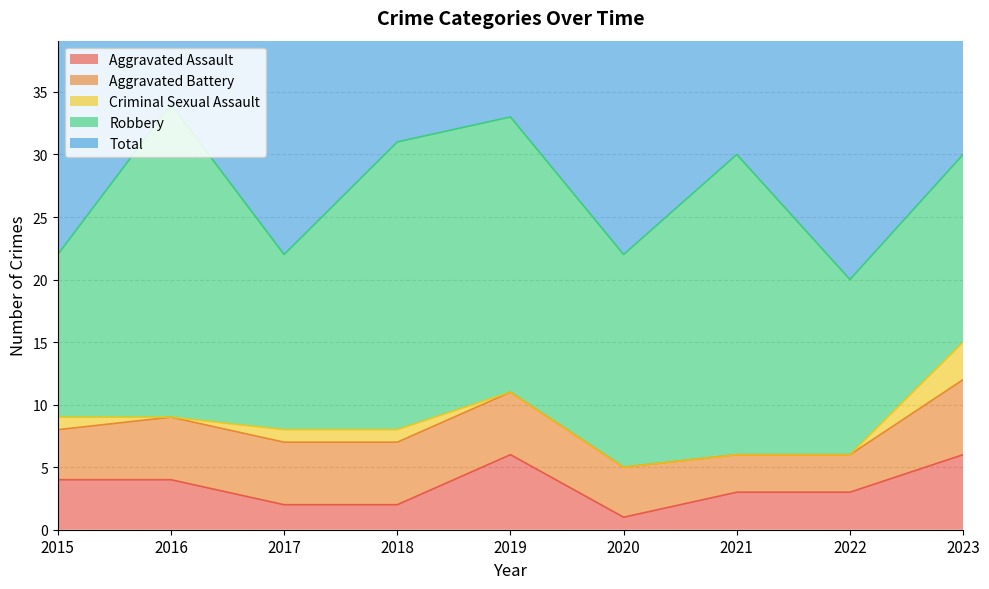

What is the difference between the maximum and minimum values in the Aggravated Assault series?

5